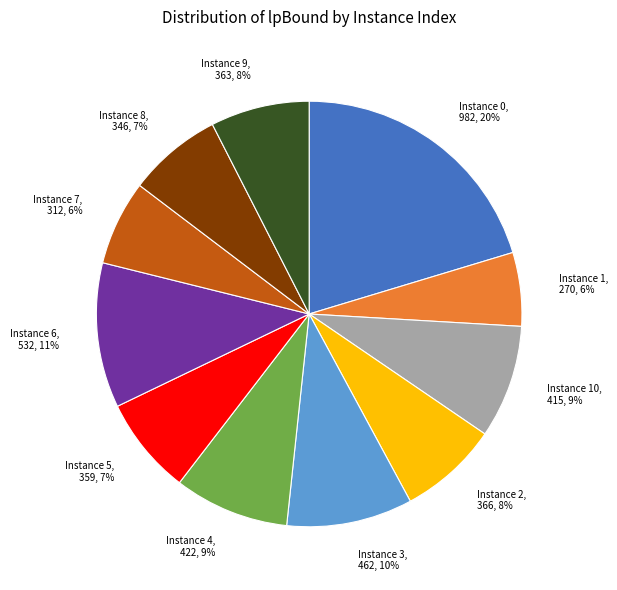

Is it true that Instance 3, 462, 10% is 20% of the pie?

False